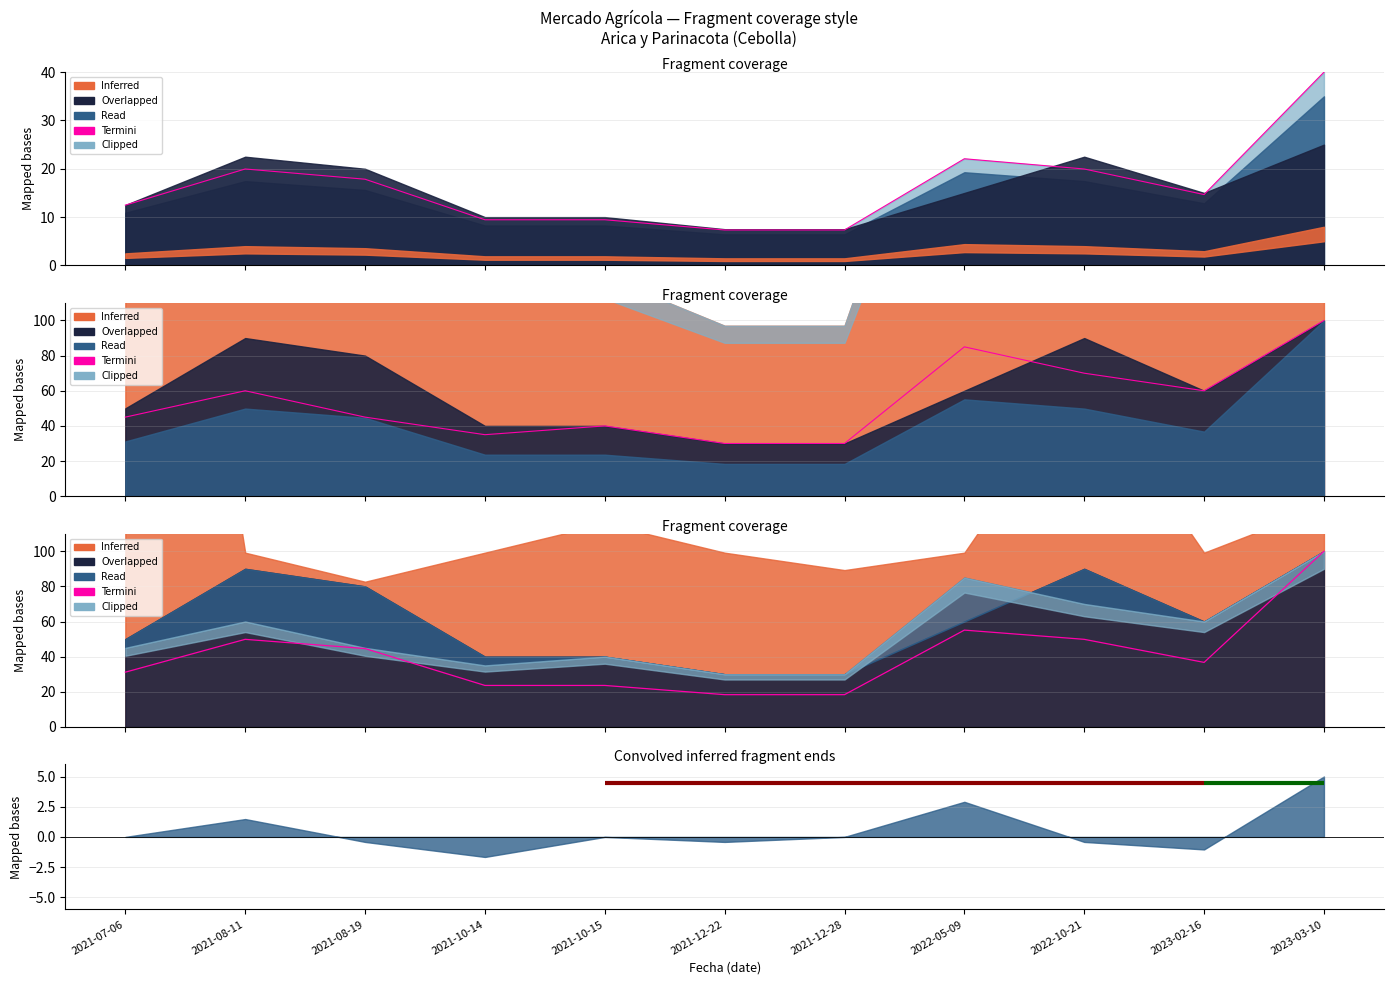

Rank the categories by value from highest to lowest.

2023-03-10, 2022-05-09, 2021-08-11, 2022-10-21, 2021-08-19, 2023-02-16, 2021-07-06, 2021-10-14, 2021-10-15, 2021-12-22, 2021-12-28